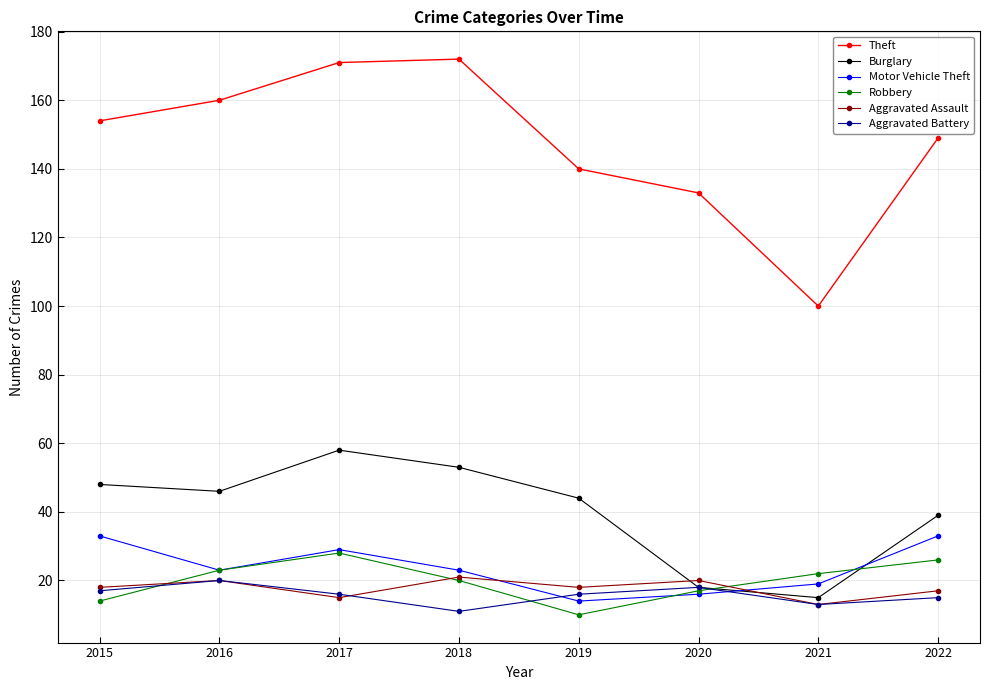

What is the difference between the maximum and minimum values in the Theft series?

72